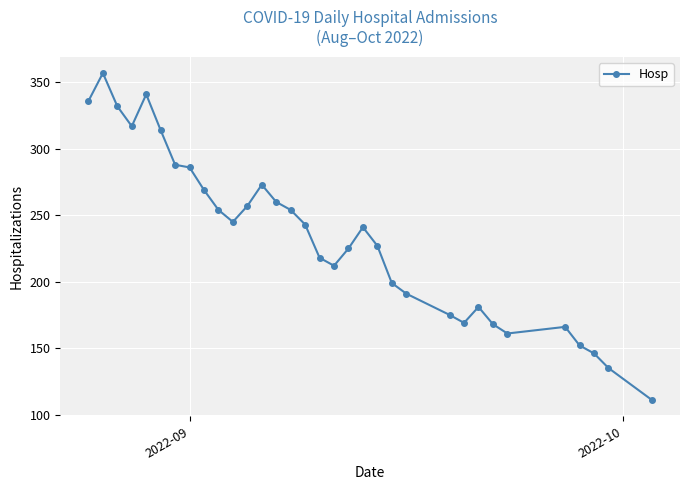

What is the difference between the maximum and second lowest values?

222